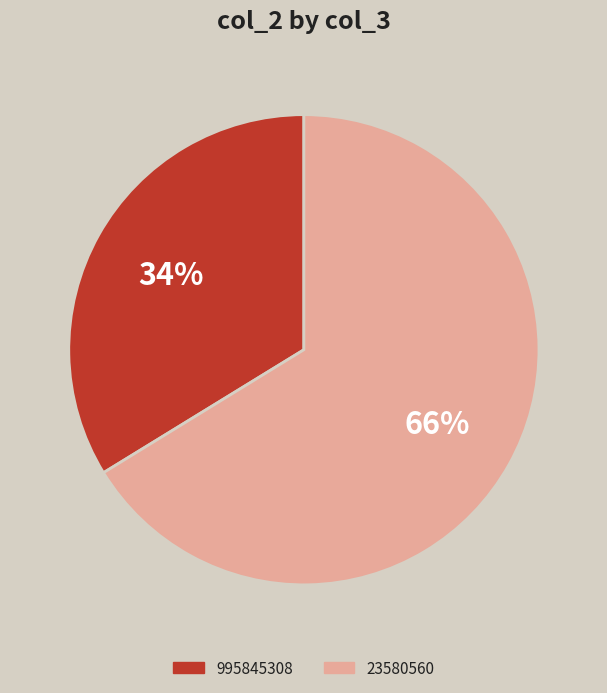

How many segments does this pie chart have?

2